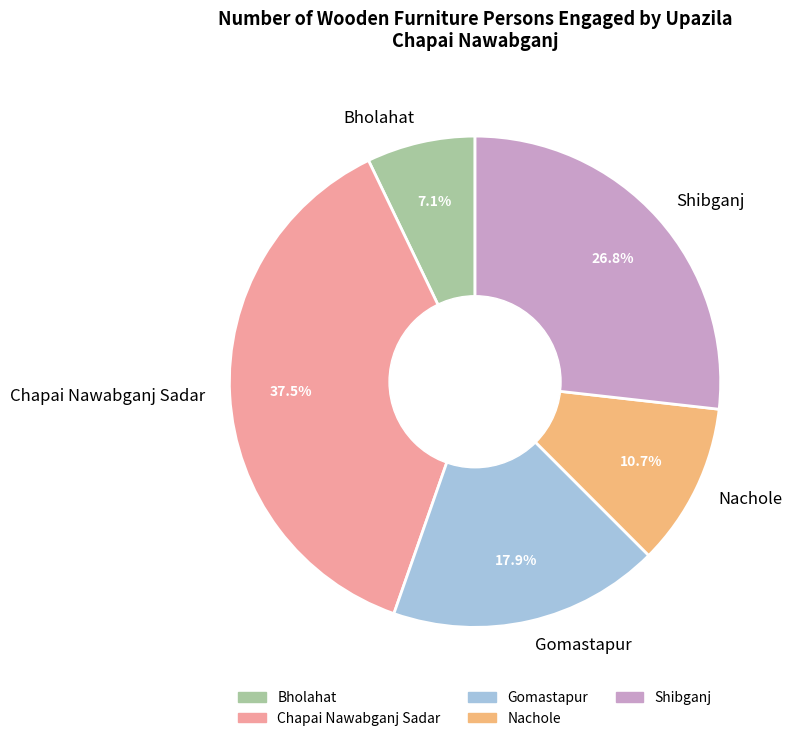

What is the ratio of the value at Bholahat to the value at Shibganj?

0.3